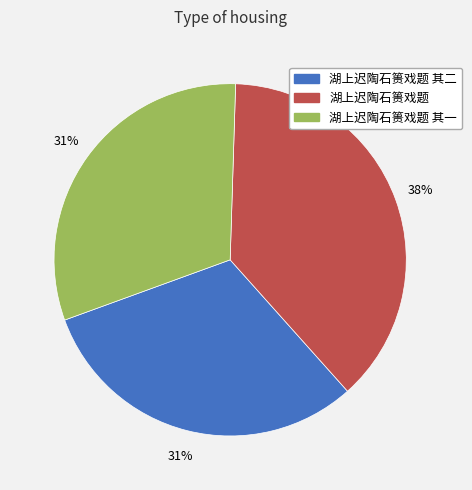

Is there a majority slice in this chart?

No